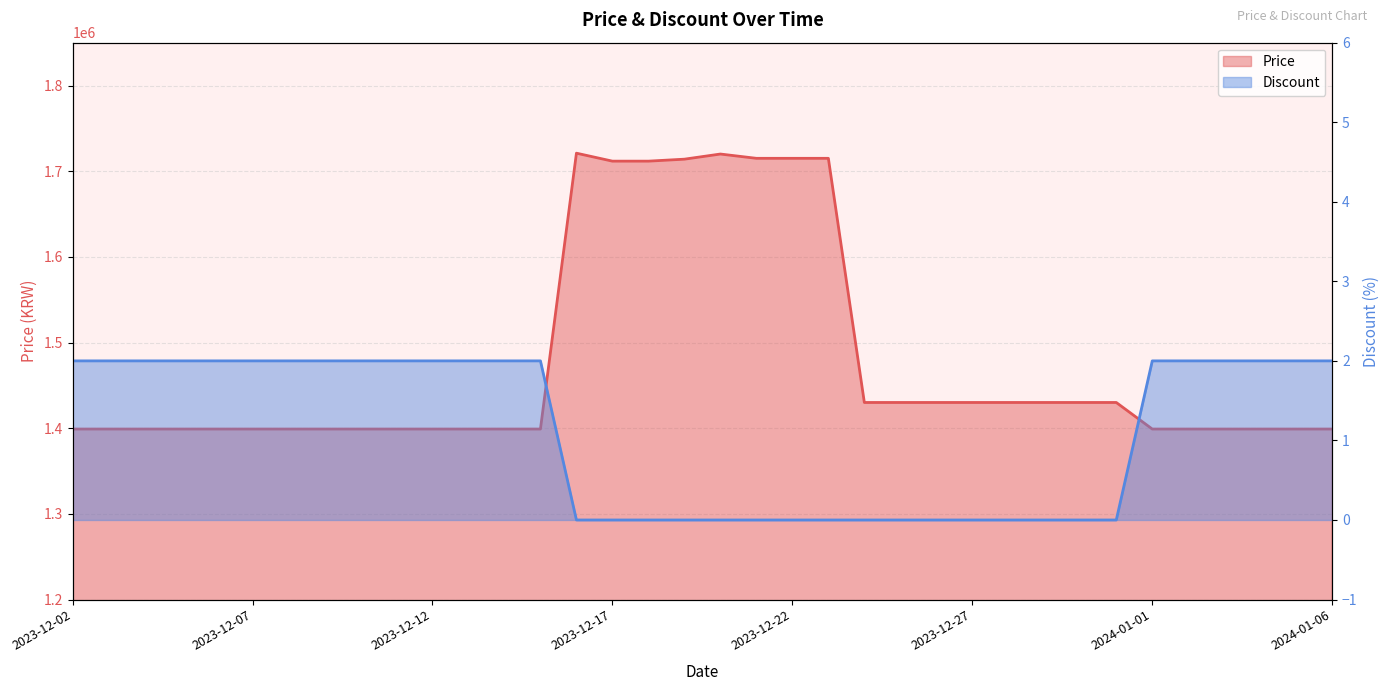

Reading left to right, what are all the values shown in this chart?

Price: 2023-12-02=1399000	2023-12-03=1399000	2023-12-04=1399000	2023-12-05=1399000	2023-12-06=1399000	2023-12-07=1399000	2023-12-08=1399000	2023-12-09=1399000	2023-12-10=1399000	2023-12-11=1399000	2023-12-12=1399000	2023-12-13=1399000	2023-12-14=1399000	2023-12-15=1399000	2023-12-16=1721000	2023-12-17=1711700	2023-12-18=1711700	2023-12-19=1714000	2023-12-20=1720000	2023-12-21=1715000	2023-12-22=1715000	2023-12-23=1715000	2023-12-24=1430000	2023-12-25=1430000	2023-12-26=1430000	2023-12-27=1430000	2023-12-28=1430000	2023-12-29=1430000	2023-12-30=1430000	2023-12-31=1430000	2024-01-01=1399000	2024-01-02=1399000	2024-01-03=1399000	2024-01-04=1399000	2024-01-05=1399000	2024-01-06=1399000
Discount: 2023-12-02=2	2023-12-03=2	2023-12-04=2	2023-12-05=2	2023-12-06=2	2023-12-07=2	2023-12-08=2	2023-12-09=2	2023-12-10=2	2023-12-11=2	2023-12-12=2	2023-12-13=2	2023-12-14=2	2023-12-15=2	2023-12-16=0	2023-12-17=0	2023-12-18=0	2023-12-19=0	2023-12-20=0	2023-12-21=0	2023-12-22=0	2023-12-23=0	2023-12-24=0	2023-12-25=0	2023-12-26=0	2023-12-27=0	2023-12-28=0	2023-12-29=0	2023-12-30=0	2023-12-31=0	2024-01-01=2	2024-01-02=2	2024-01-03=2	2024-01-04=2	2024-01-05=2	2024-01-06=2